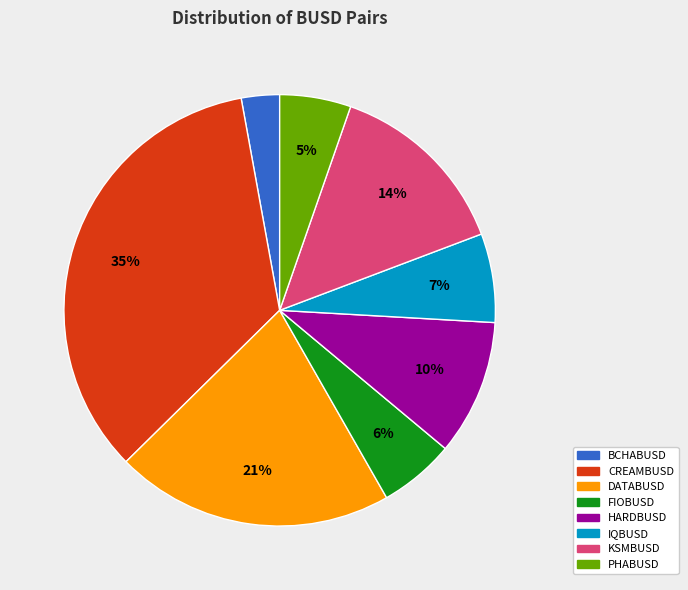

Is there any slice that represents more than half of the pie?

No